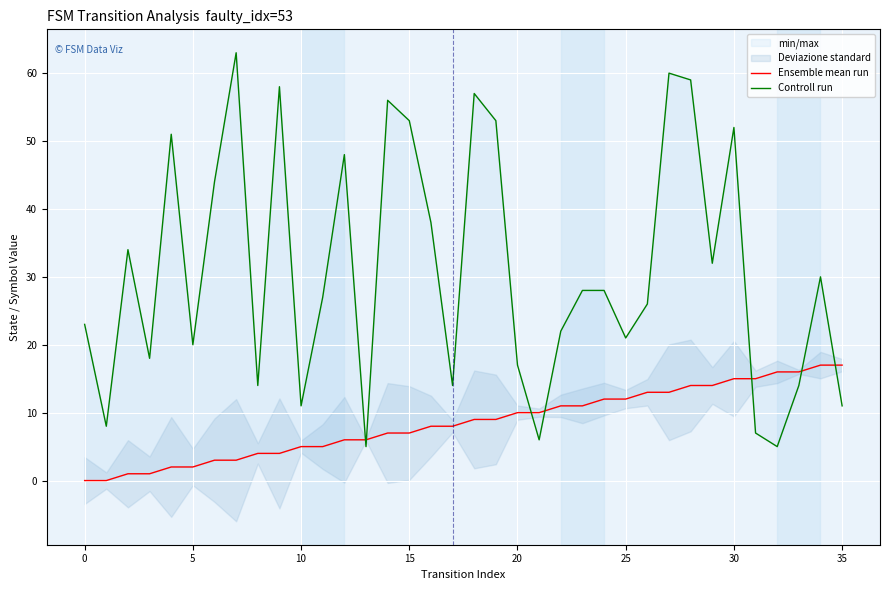

How many data points does each series have?

36